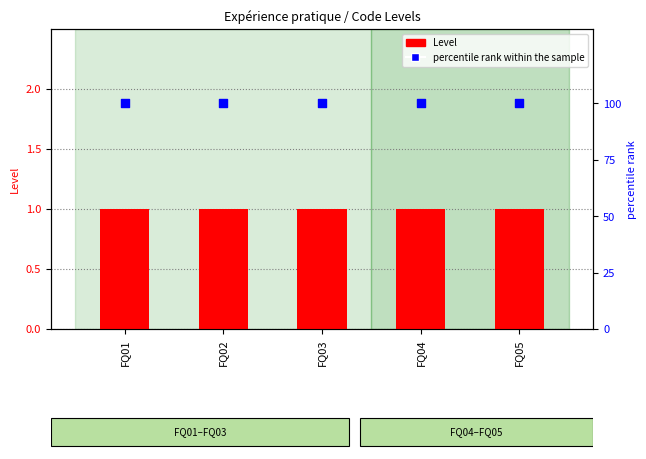

At how many categories does at least one series exceed 24?

5